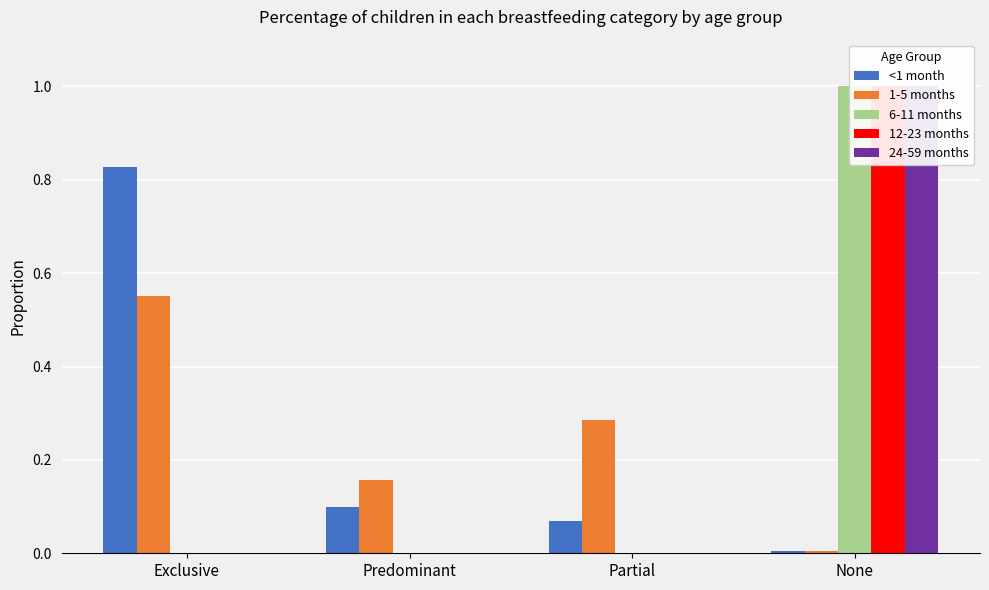

What position from the right is Partial?

2